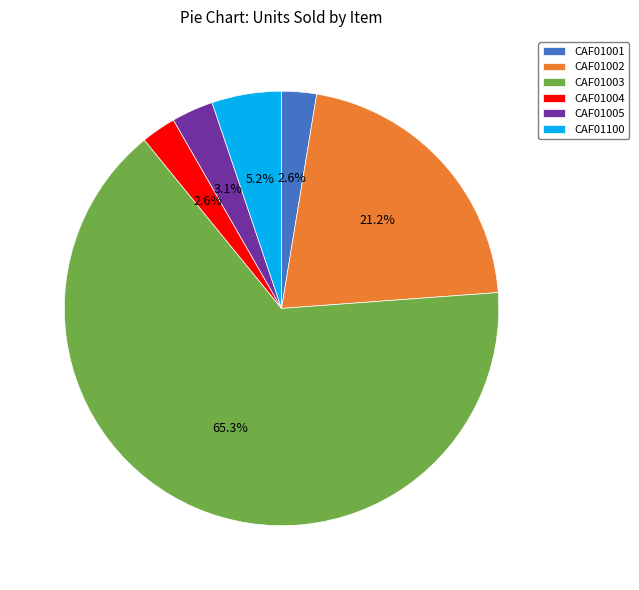

Count the number of slices in the pie.

6